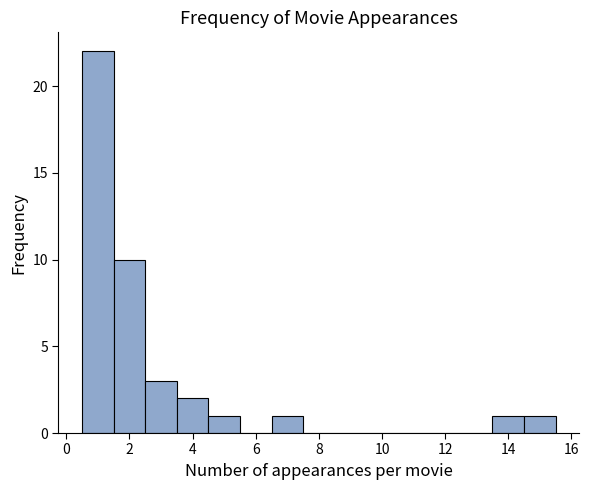

How tall is the bar that spans 6.5 to 7.5 on the x-axis? Neither the bar edges nor the heights are printed on the chart, so give them approximately, as read against the axes.

1